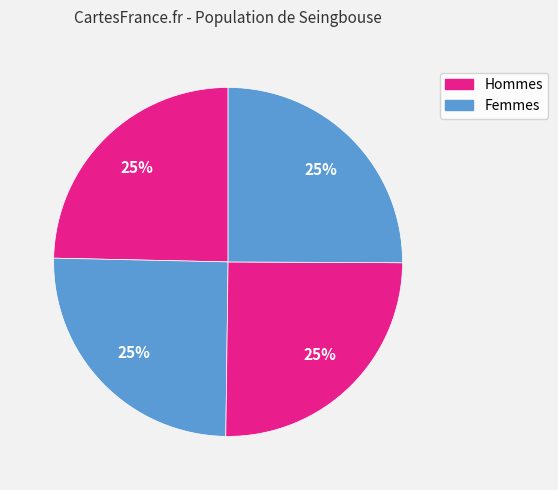

How many slices are in this pie chart?

4